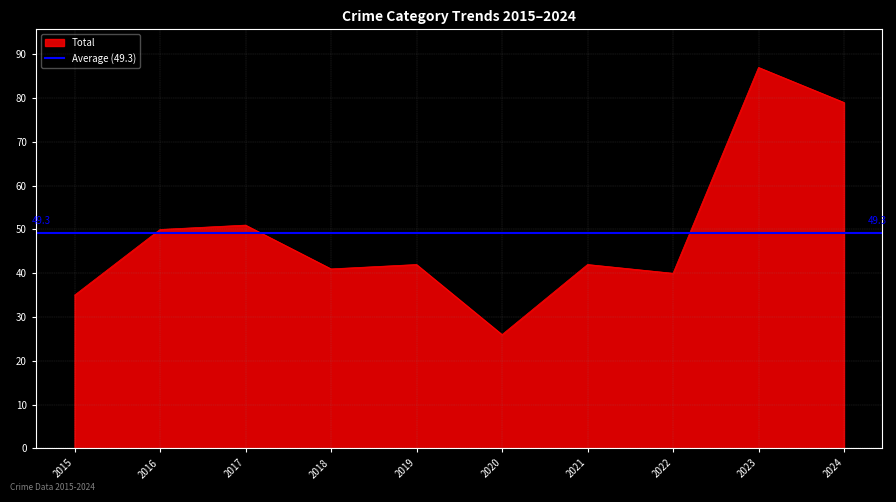

The value of Total at 2018 is 13. True or false?

False